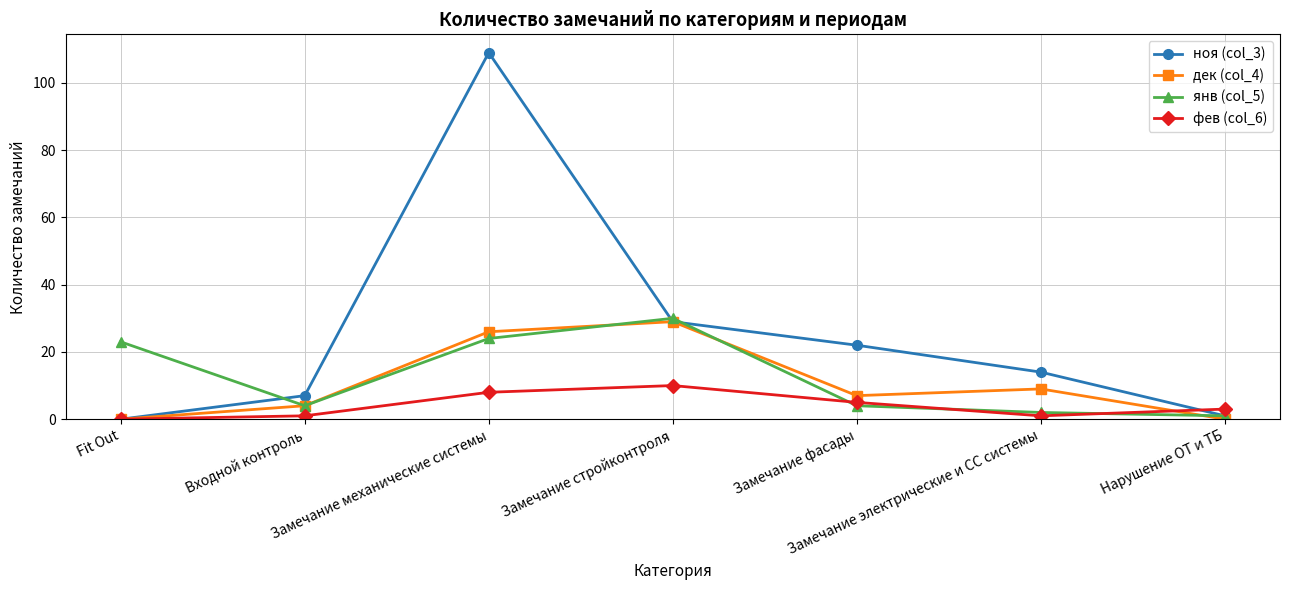

Rank the series by their maximum value, from lowest to highest.

фев (col_6), дек (col_4), янв (col_5), ноя (col_3)